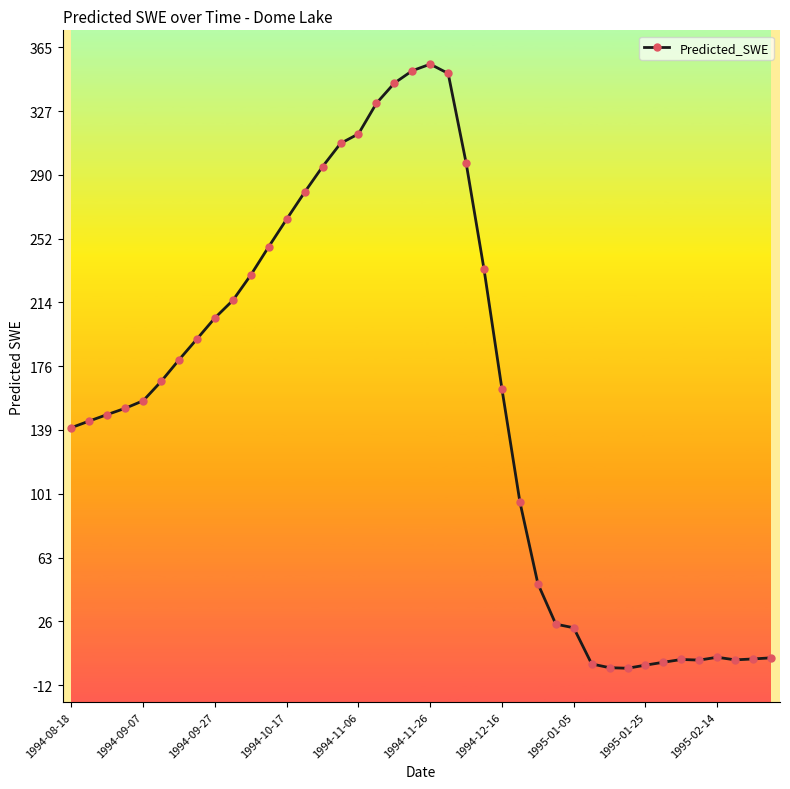

How many values are below 162?

20